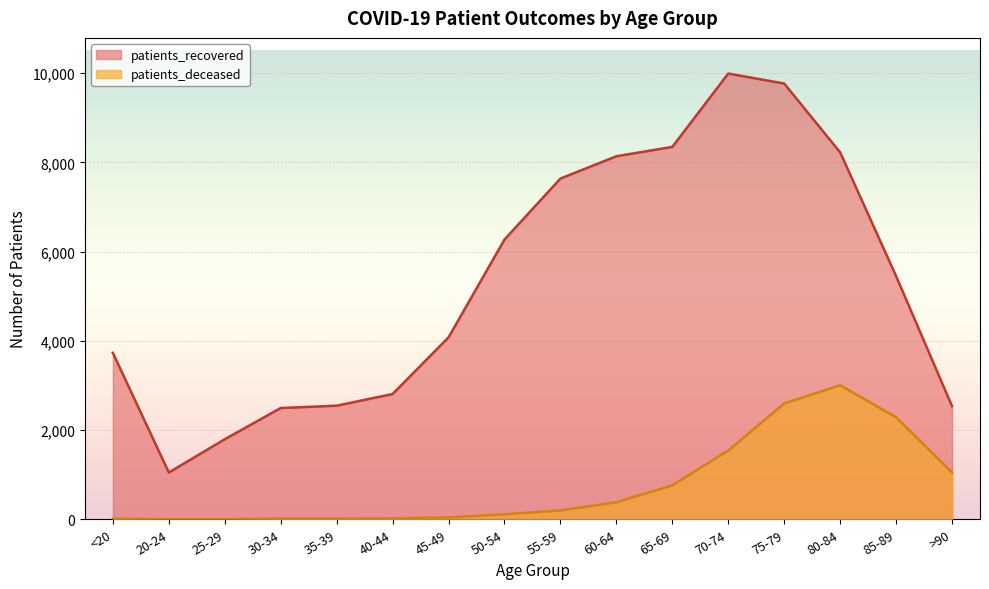

How many categories are shown in the chart?

16